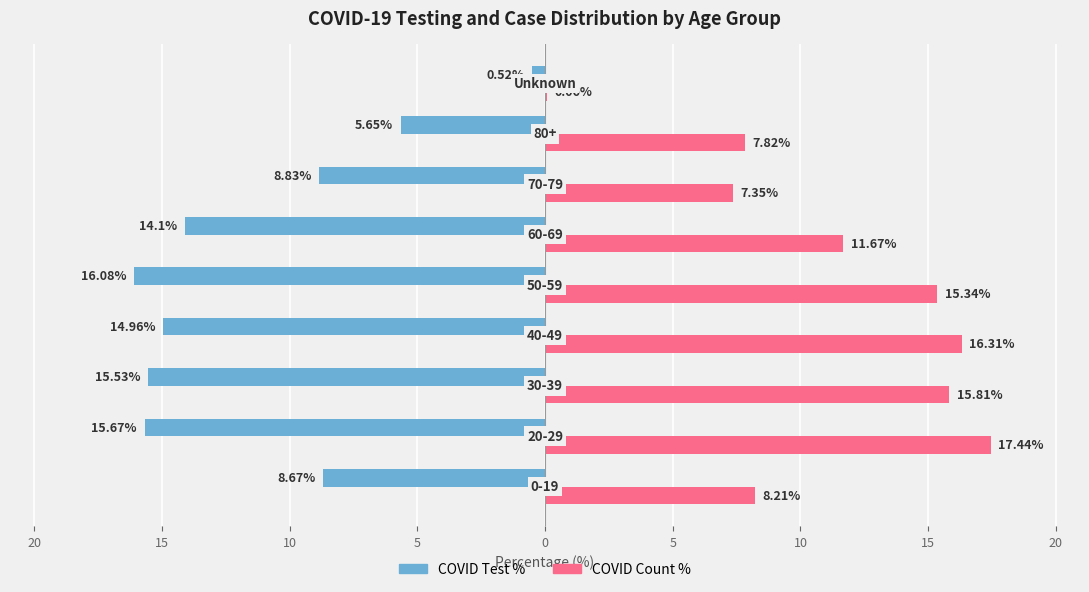

What is the greatest value displayed?

17.4